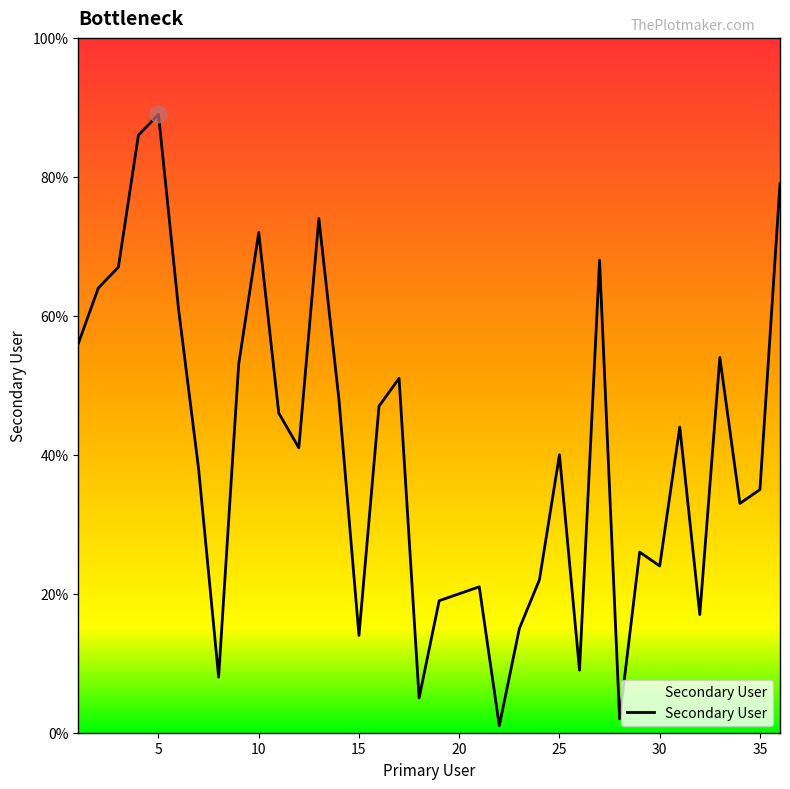

What is the difference between the maximum and minimum values?

88